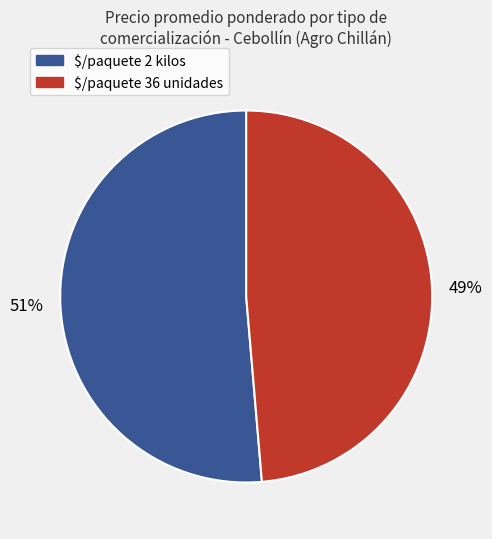

To the nearest percent, what is the average slice percentage?

50%